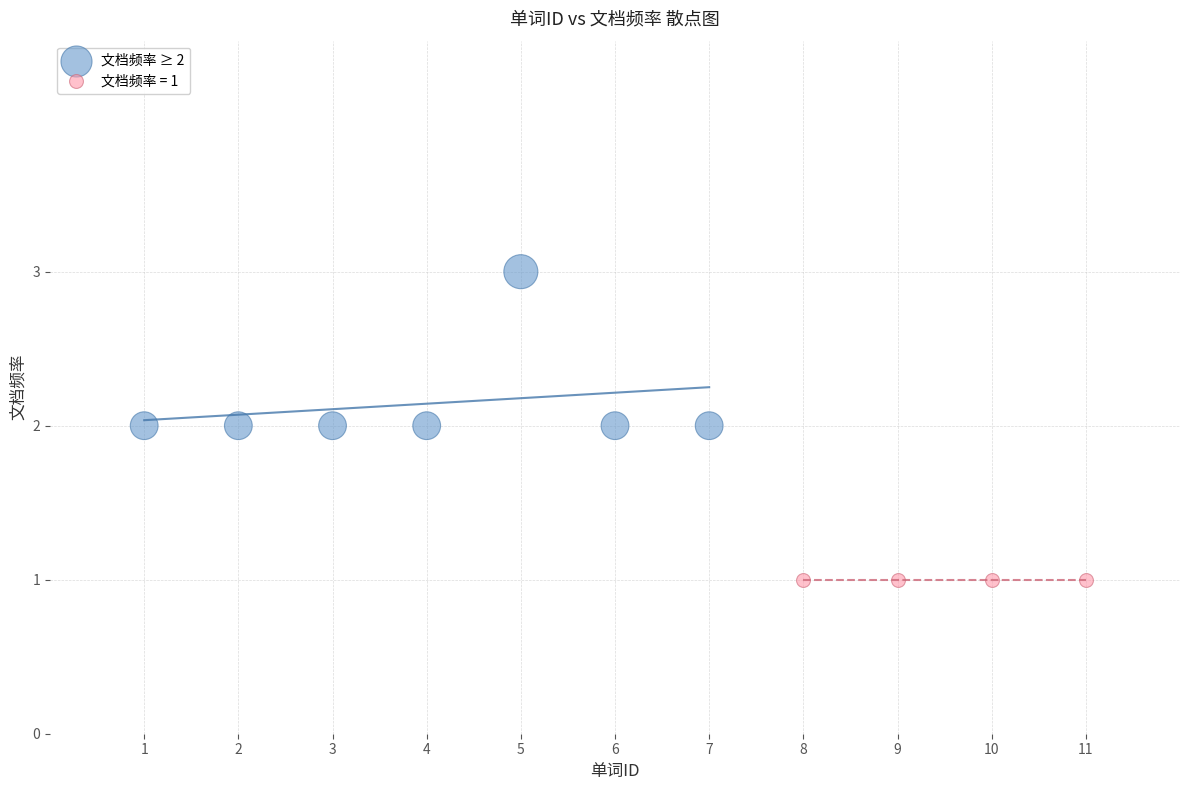

Which series contains the lowest Y value?

文档频率 = 1